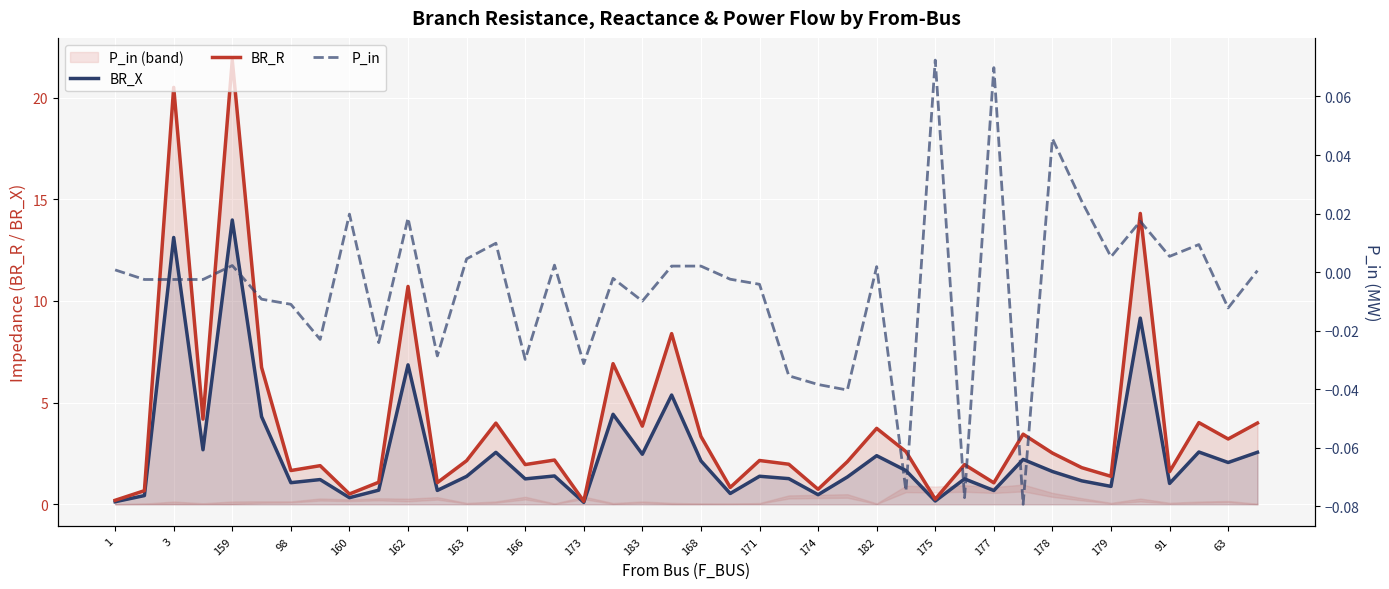

Read the BR_X value at 174.

0.5